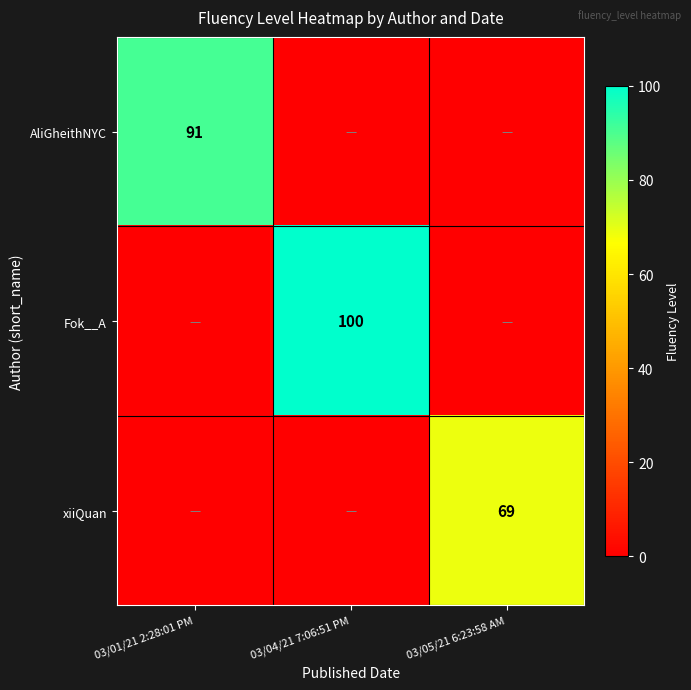

What is the spread (max minus min) of values at 03/01/21 2:28:01 PM?

91